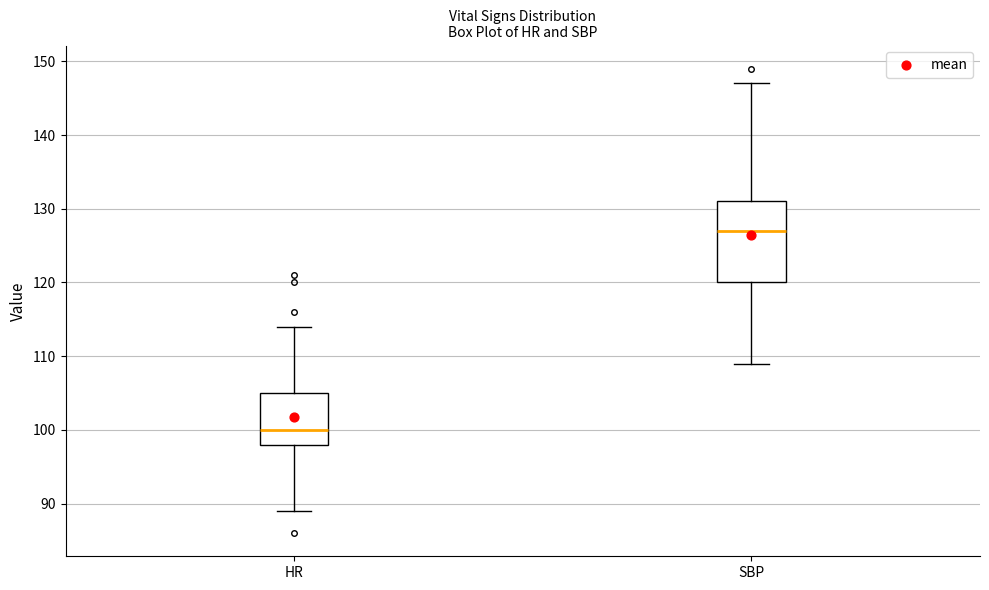

Reading left to right, transcribe this box plot: for each box, give where its median line is, the range the box spans, and where its two whiskers end, as read against the y-axis. The values are not printed on the chart, so give them approximately, as read against the axis.

HR: median 100, box 98 to 105, whiskers 89 to 114
SBP: median 127, box 120 to 131, whiskers 109 to 147